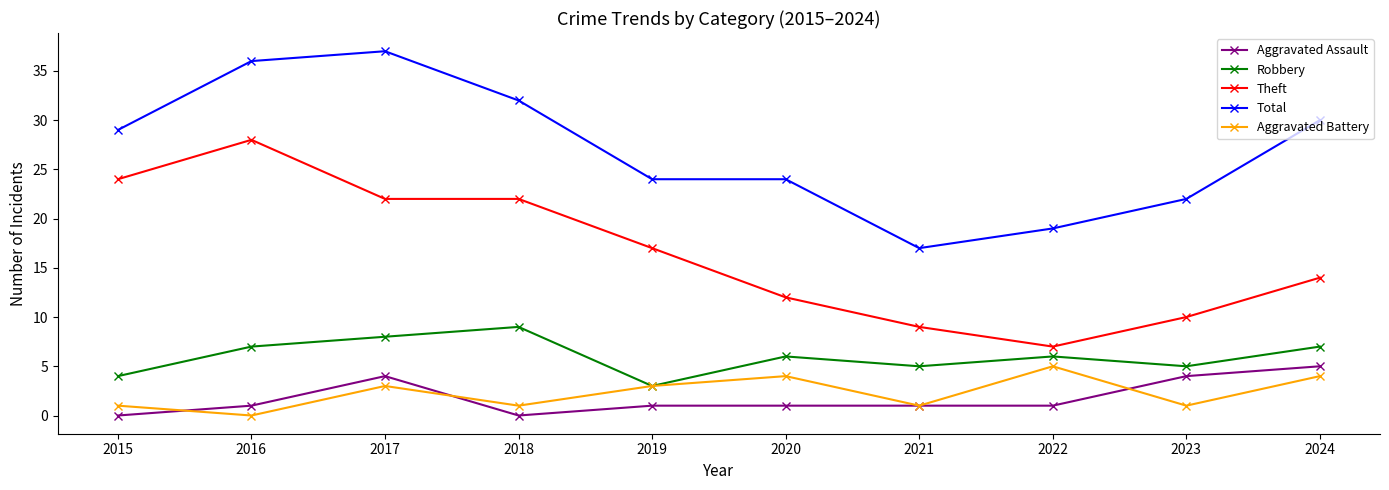

What is the total value across all series at 2016?

72